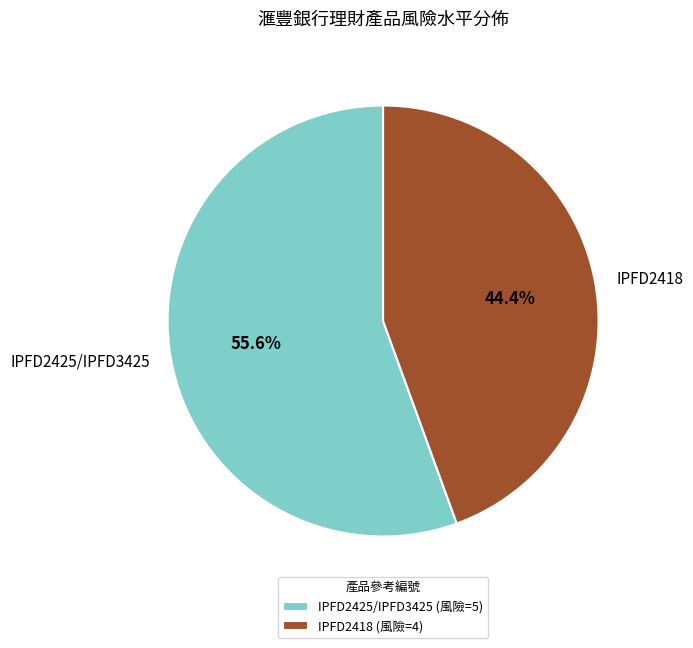

Between IPFD2425/IPFD3425 and IPFD2418, which is larger?

IPFD2425/IPFD3425